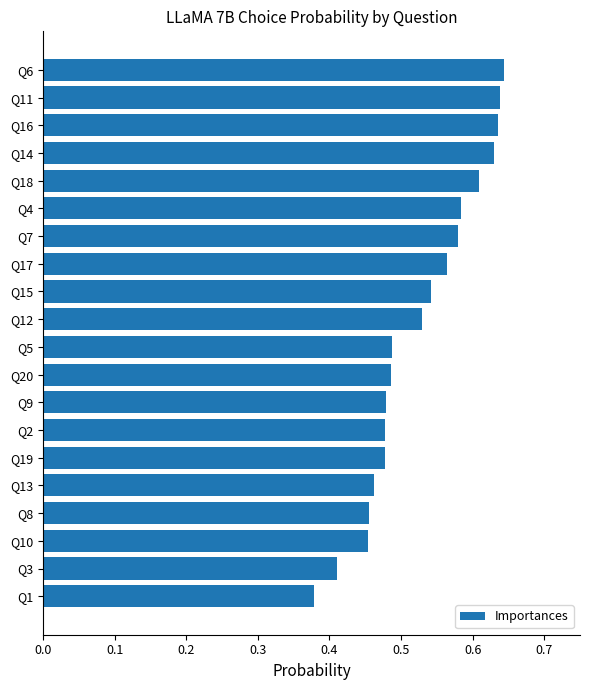

The value at Q17 is 0.8. True or false?

False